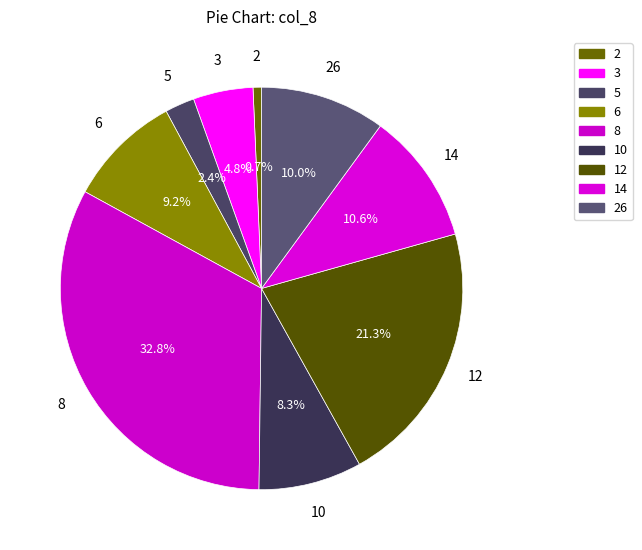

What is the smallest slice in the pie chart?

2